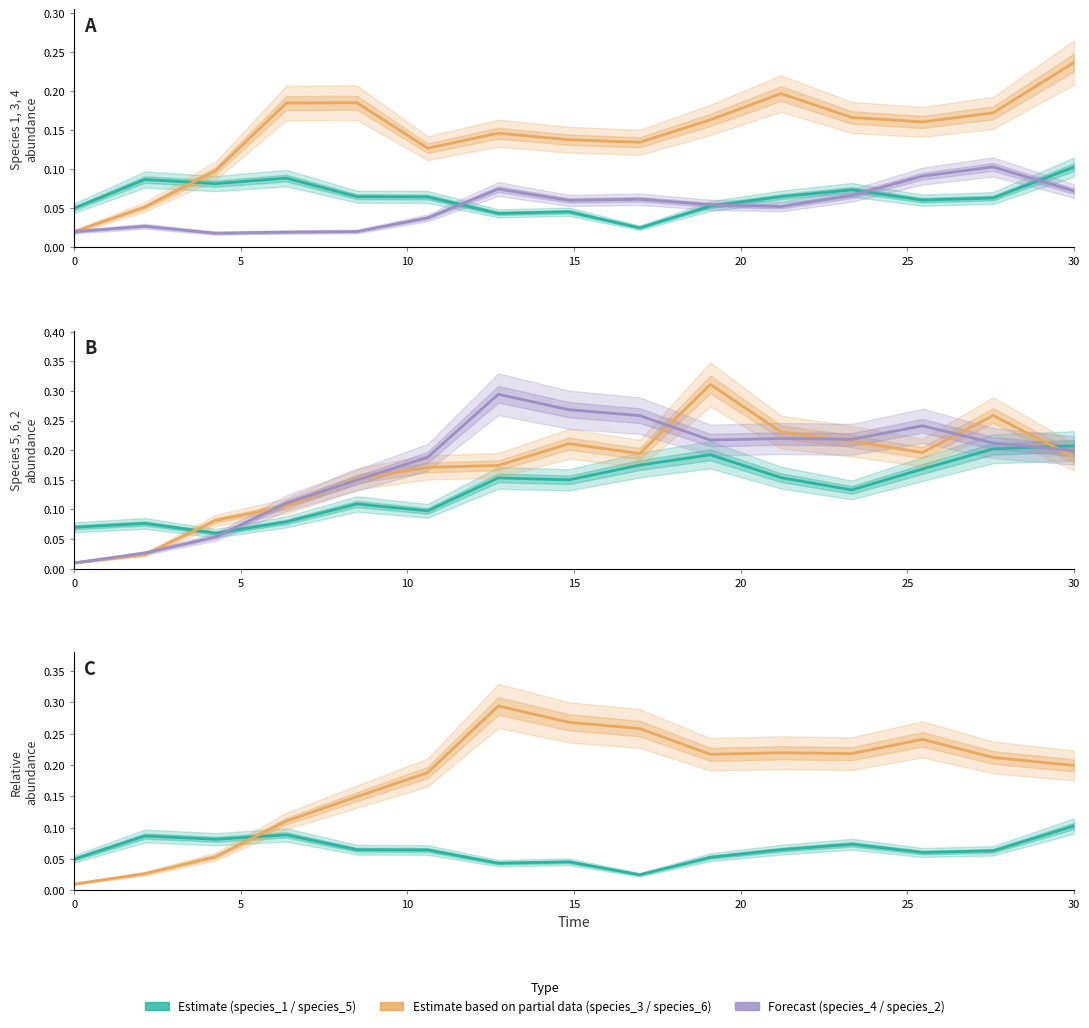

How many intersections are there between species_2 and species_5?

2